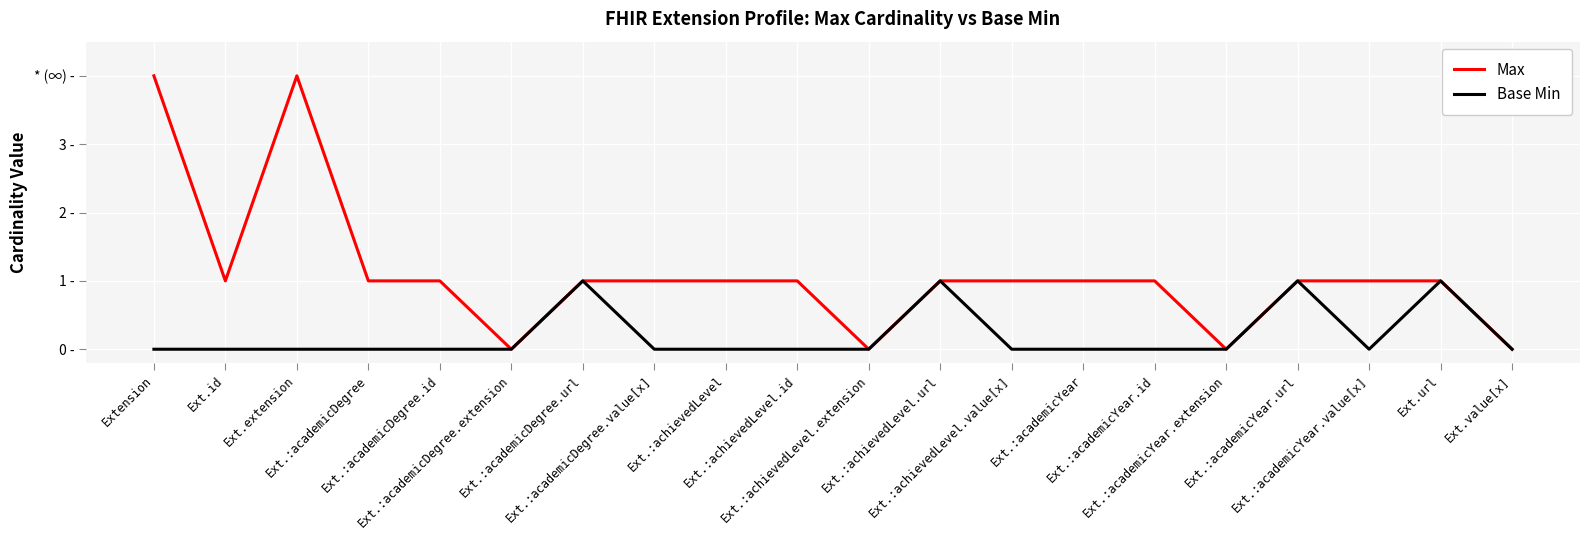

True or false: Max and Base Min cross at least once.

False